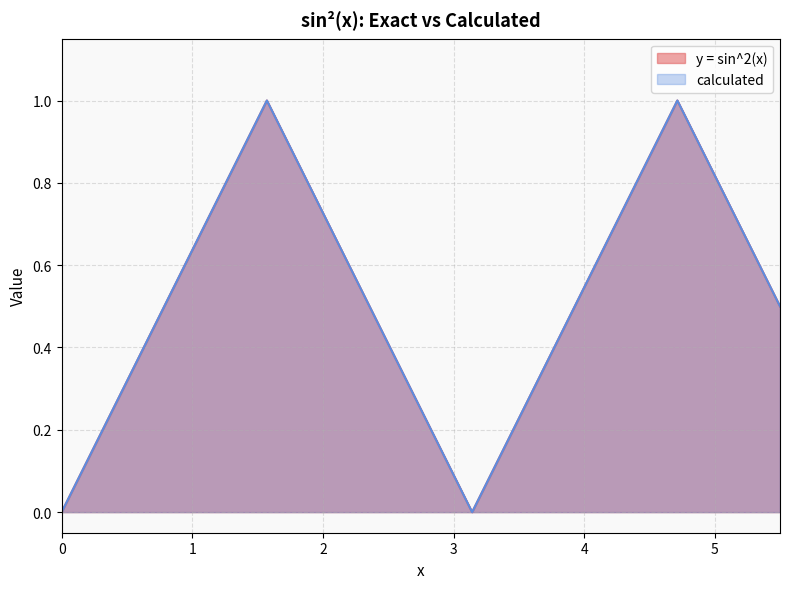

What are all the series names shown in the legend?

y = sin^2(x), calculated